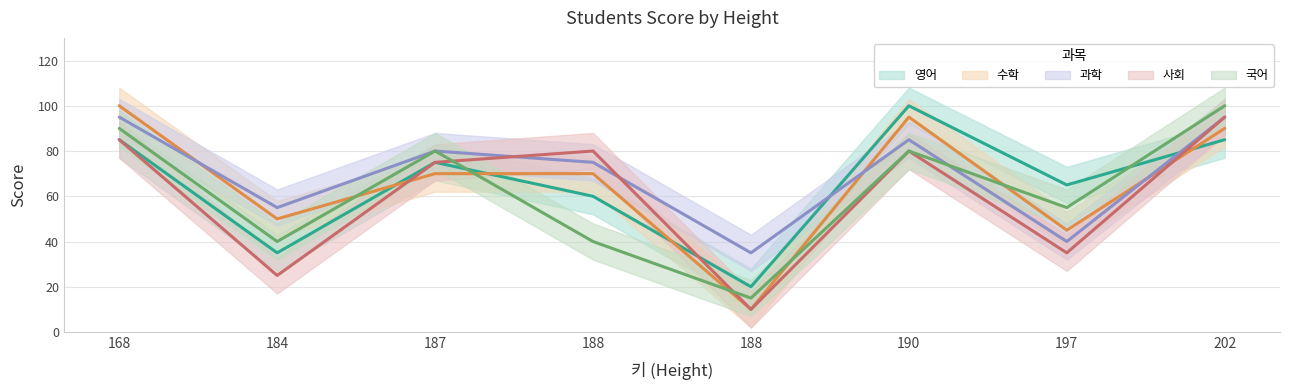

What is the value of the 국어 point at the 8th from the left?

100